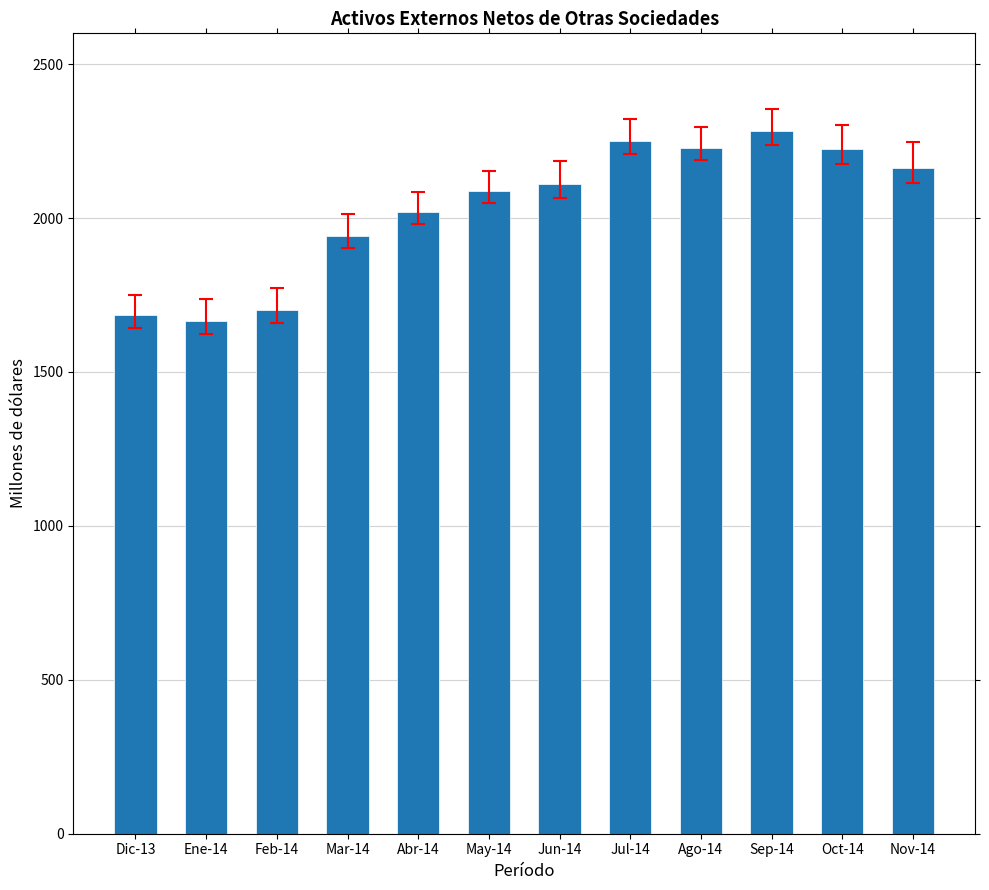

True or false: the data shows 2110.5 at Jun-14.

True